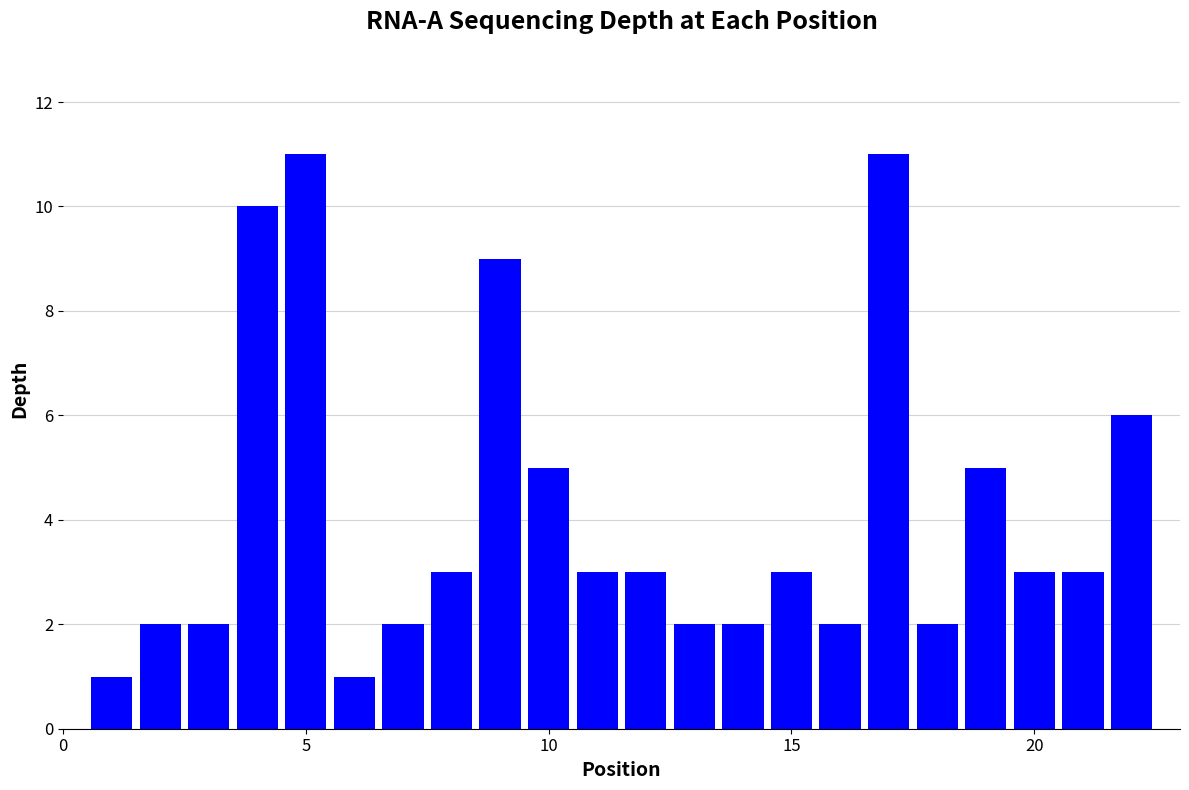

What is the difference between the maximum and second lowest values?

10